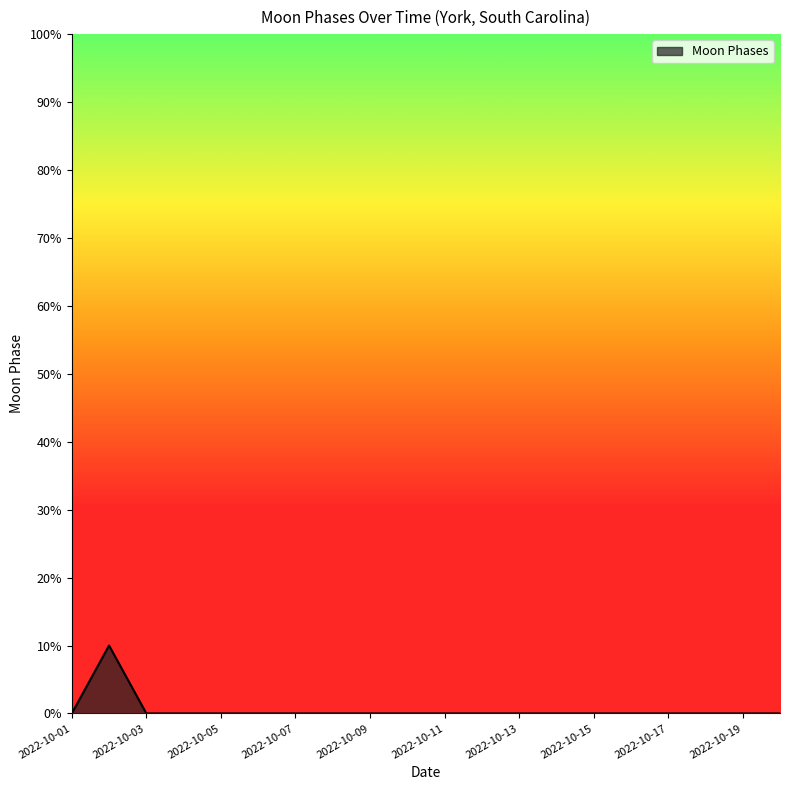

What is the greatest value displayed?

10